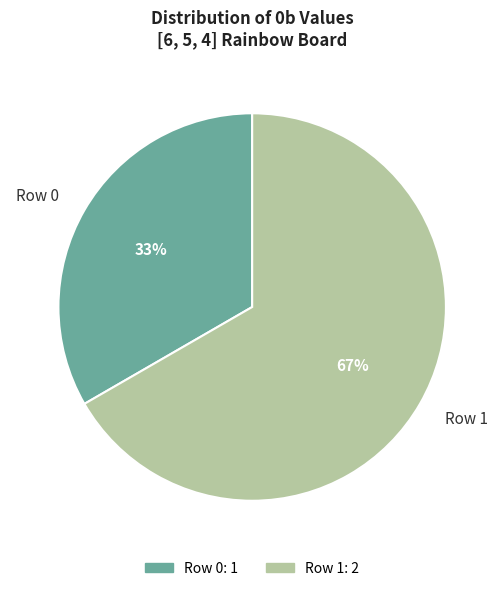

Does Row 0 account for over 50% of the chart?

No